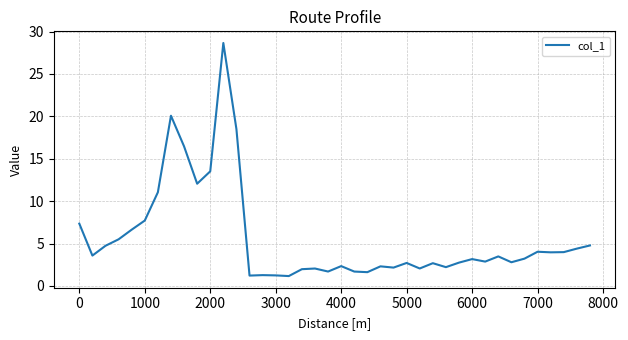

What is the difference between the maximum and minimum values?

27.5